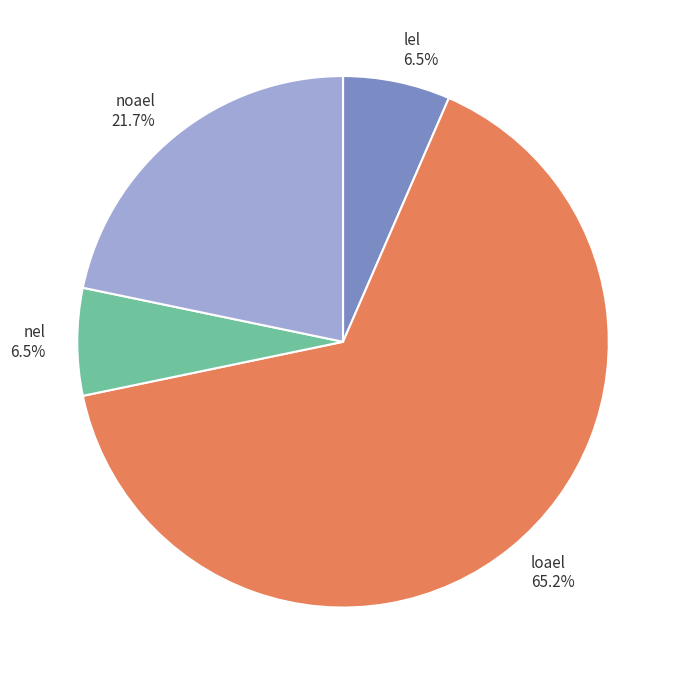

What percentage is NOT represented by lel?

93.5%